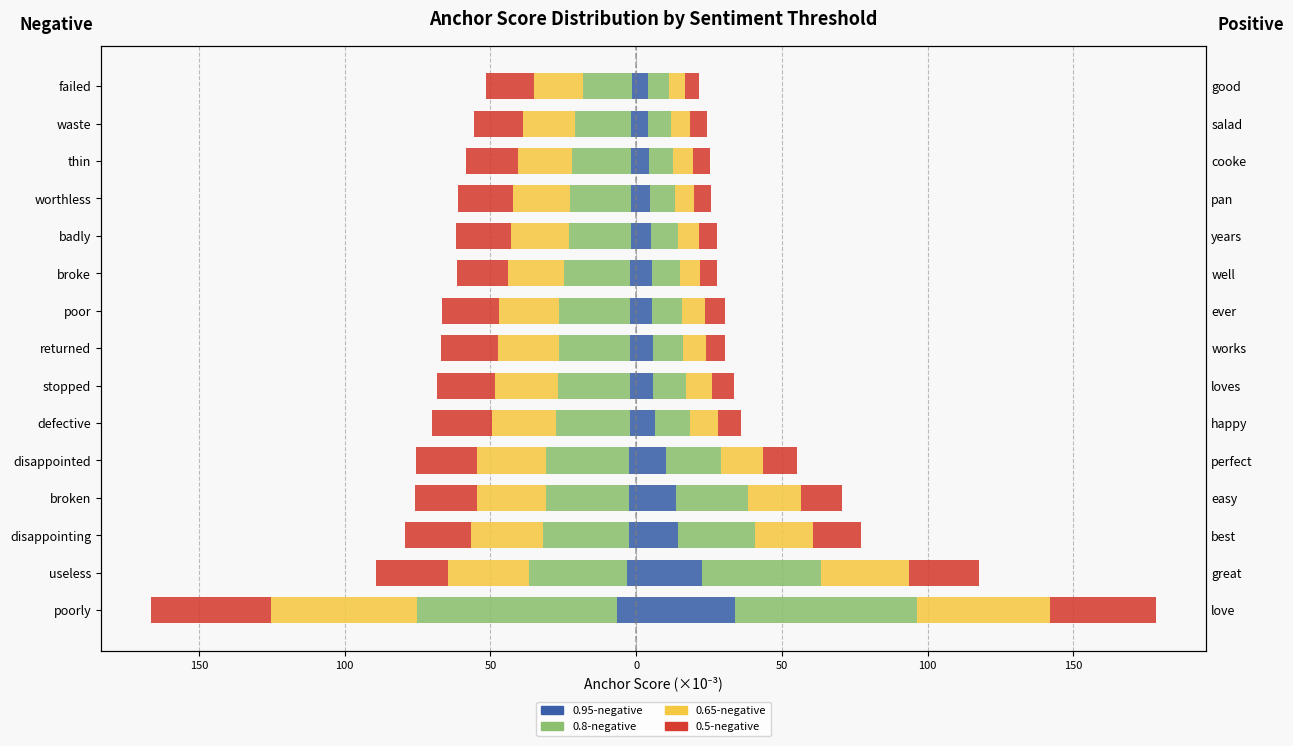

At which category is the sum across all series the highest?

failed